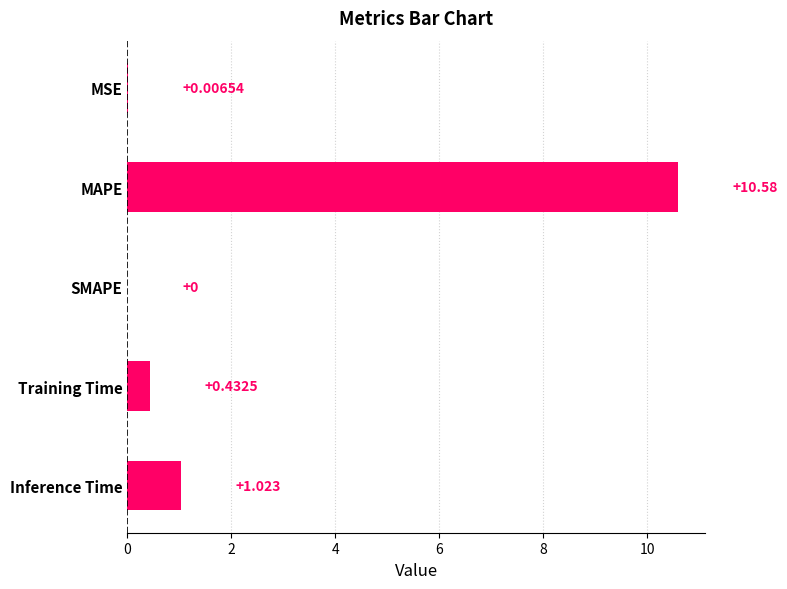

Are the bars grouped side by side (vs. stacked)?

No